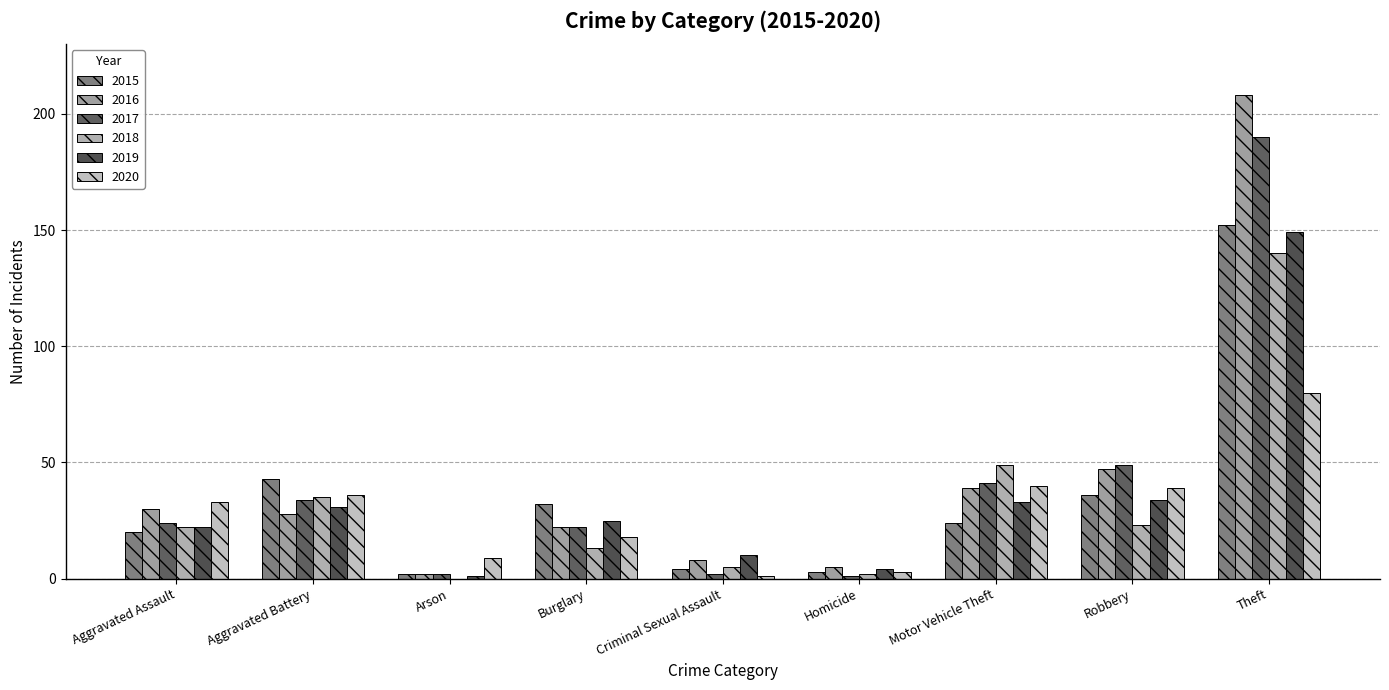

What is the total value across all series at Motor Vehicle Theft?

226